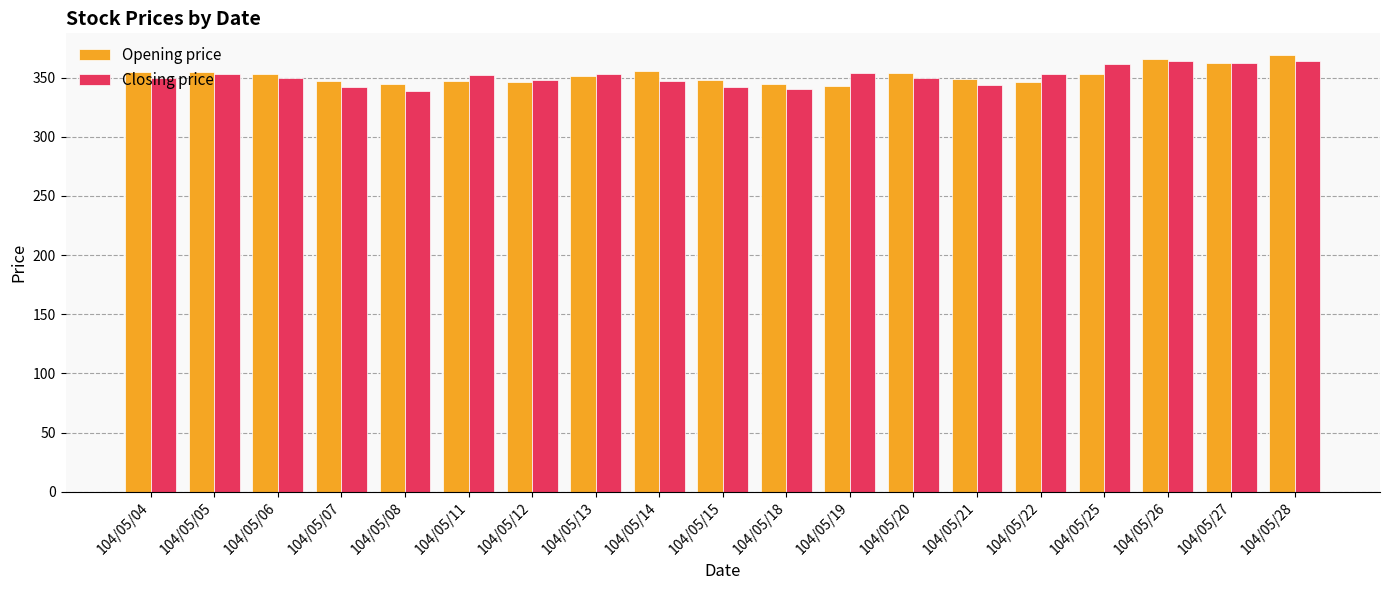

How many data points does each series have?

19